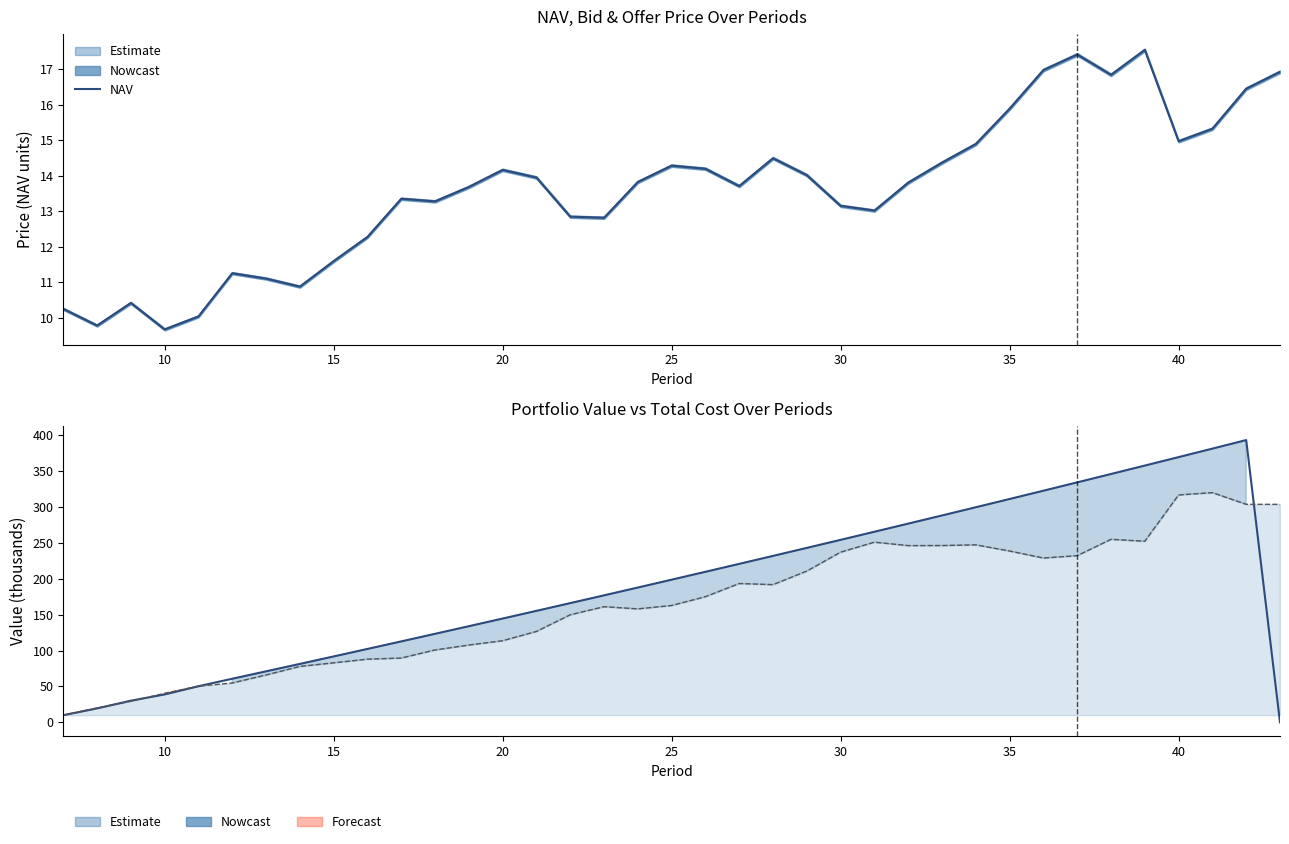

Which series has the largest total across all categories?

Portfolio Value (line)